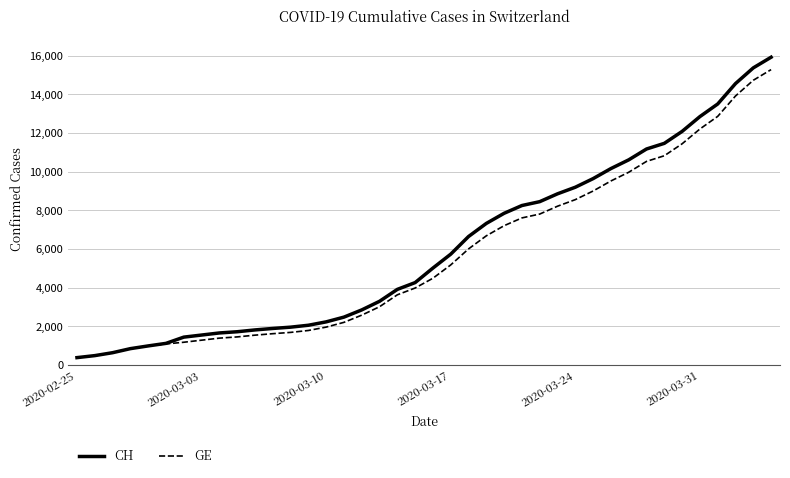

Does the chart display data point markers on the line(s)?

No